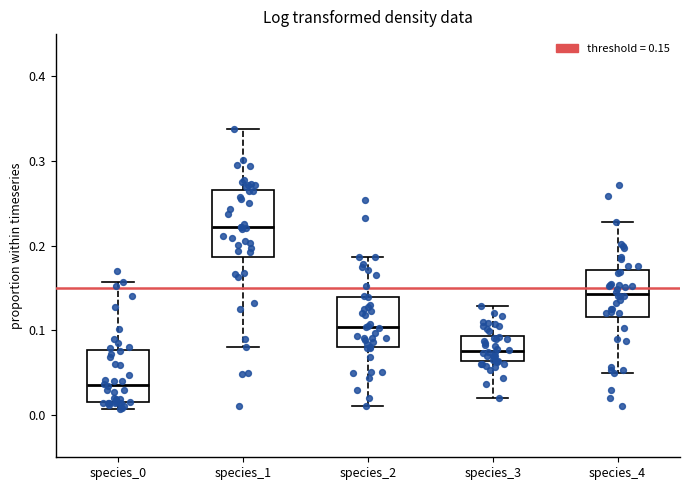

Which box's median line is the lowest?

species_0